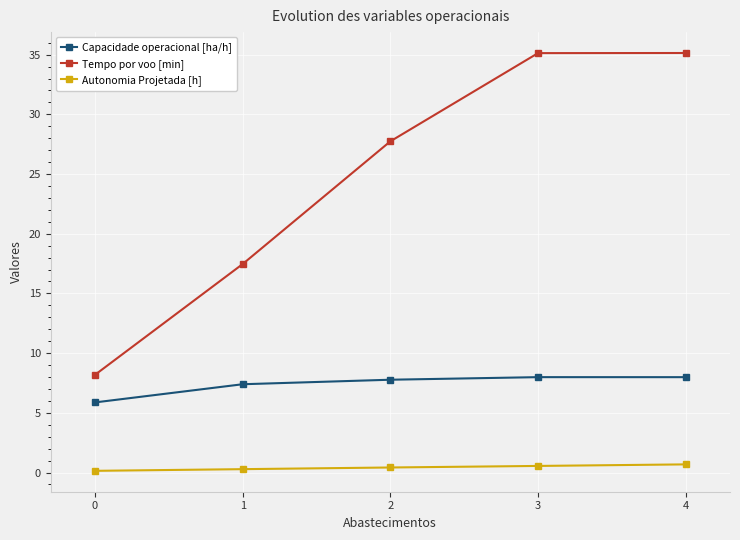

Is this an area chart (filled region under the line)?

No